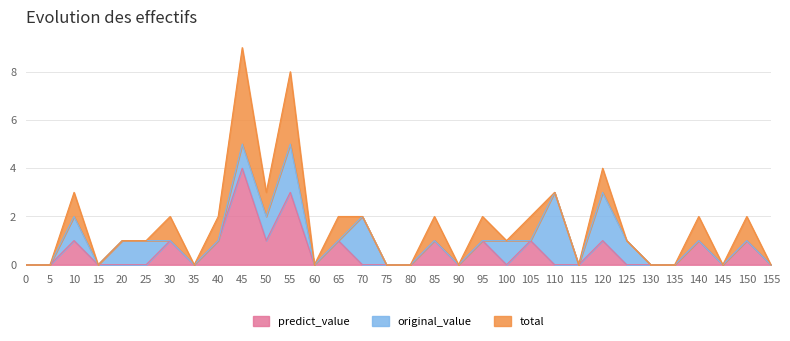

What is the approximate value at 40?

1